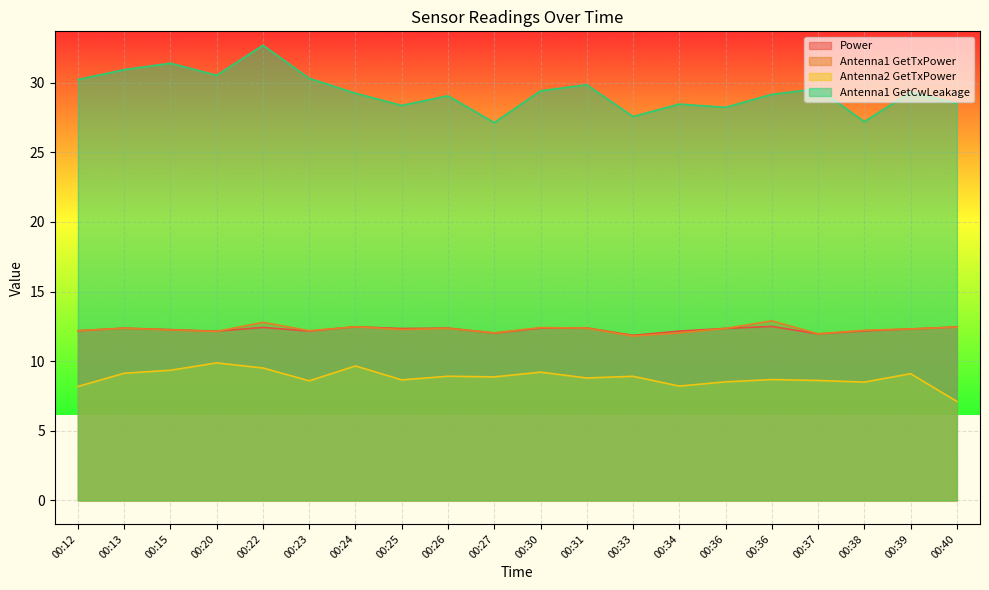

How many series are shown in this chart?

4